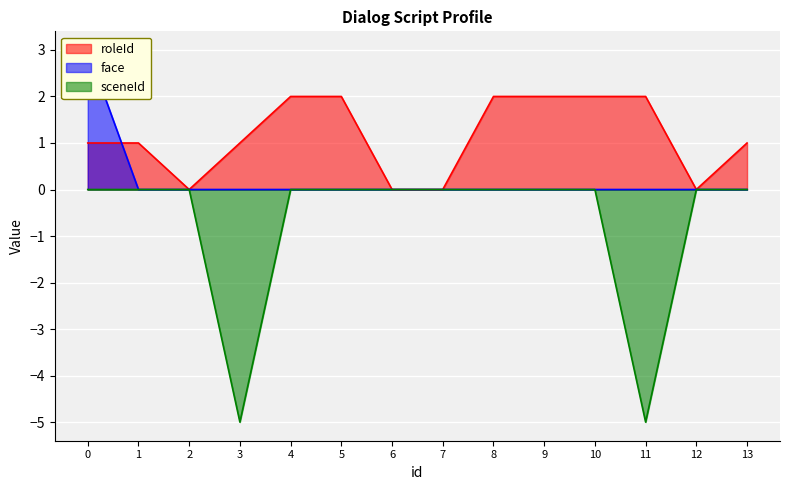

Reading left to right, what are all the values shown in this chart?

roleId: 1	1	0	1	2	2	0	0	2	2	2	2	0	1
face: 3	0	0	0	0	0	0	0	0	0	0	0	0	0
sceneId: 0	0	0	-5	0	0	0	0	0	0	0	-5	0	0